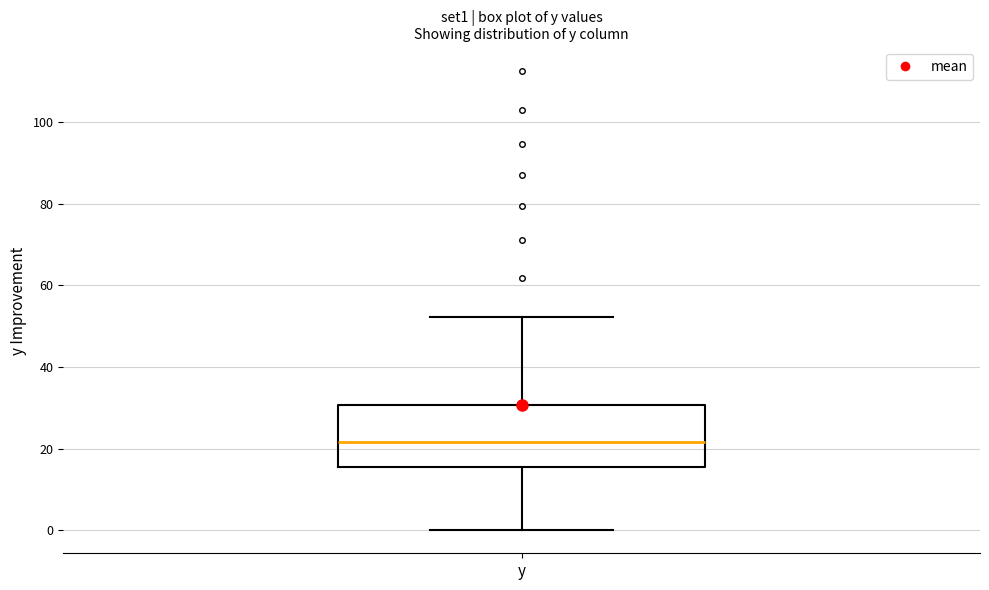

Where does the upper whisker of the box for y end on the y-axis? The values are not printed on the chart, so give them approximately, as read against the axis.

52